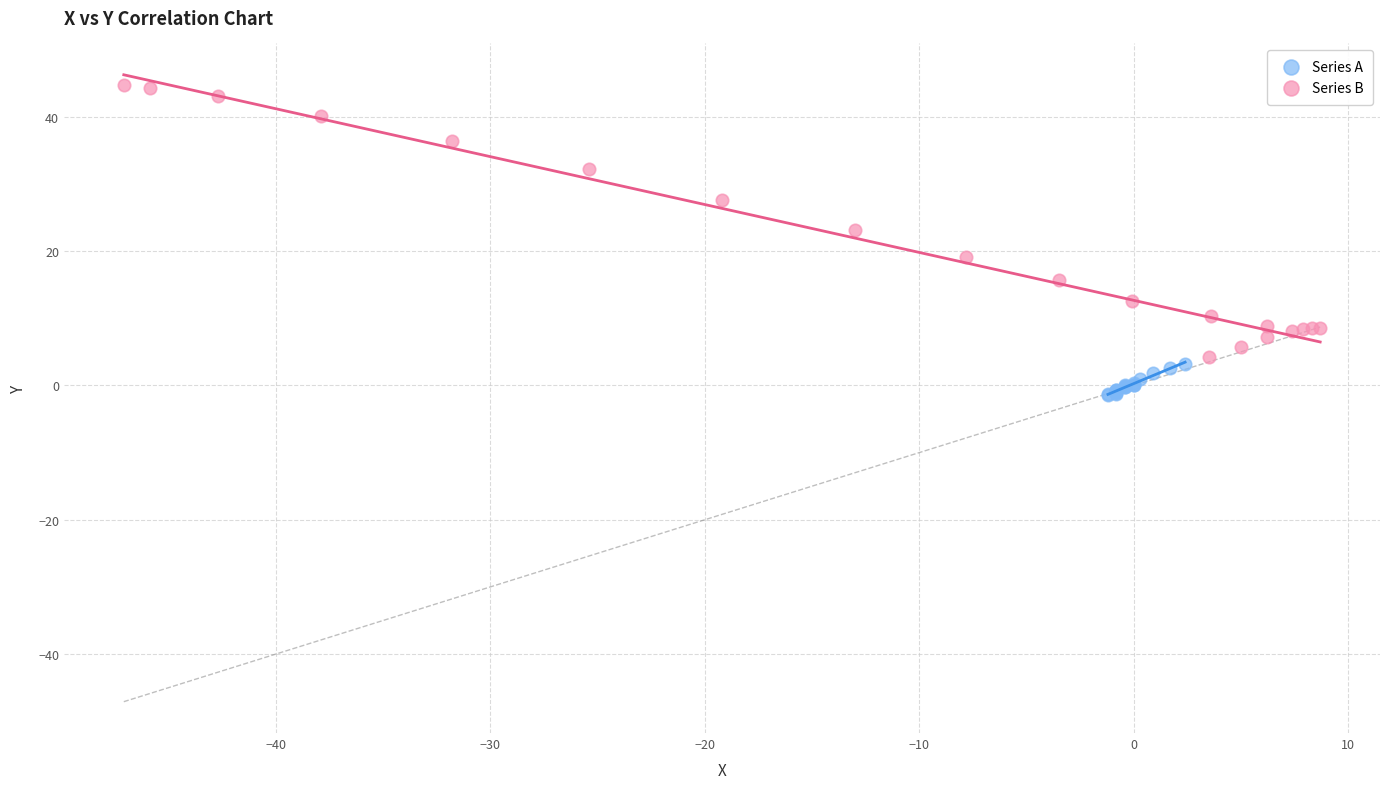

Which series contains the highest Y value?

Series B